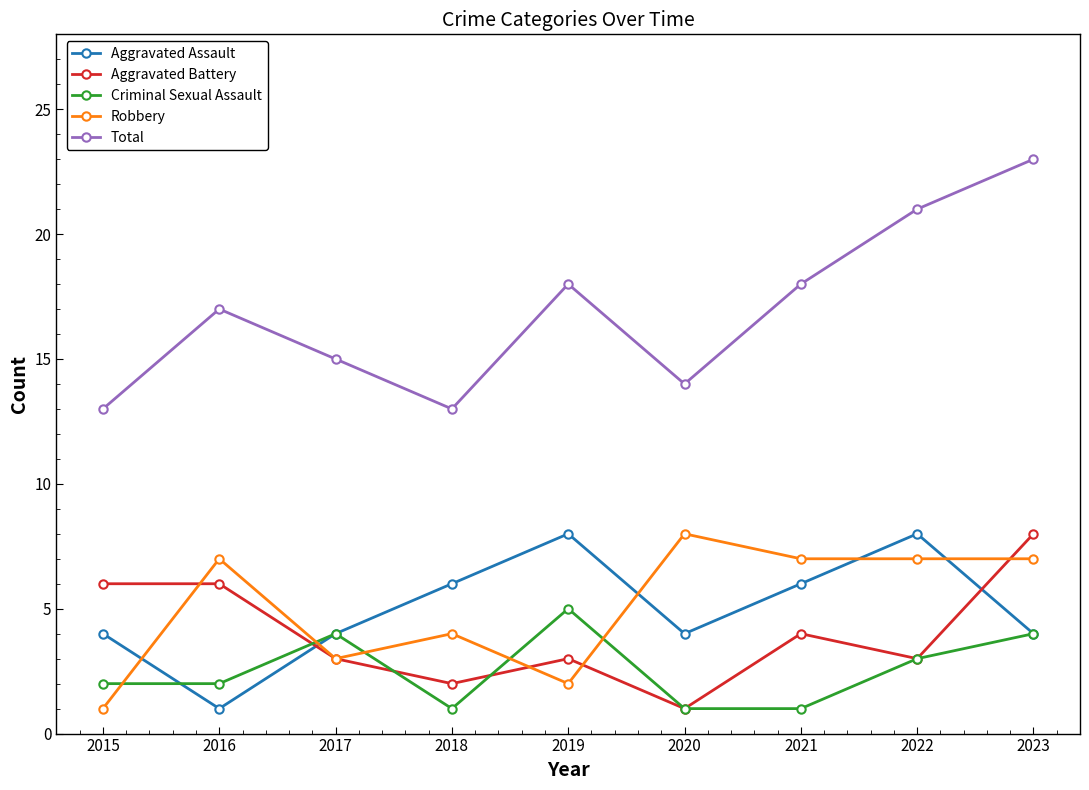

Which series has the largest range (max minus min)?

Total